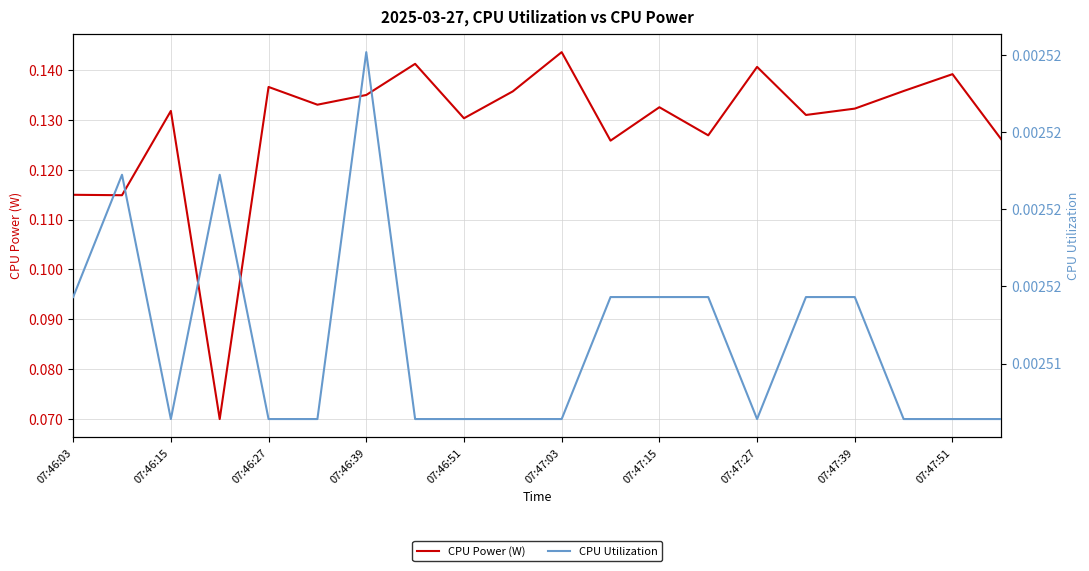

Is it true that CPU Power (W) equals 0.0 at 19?

False